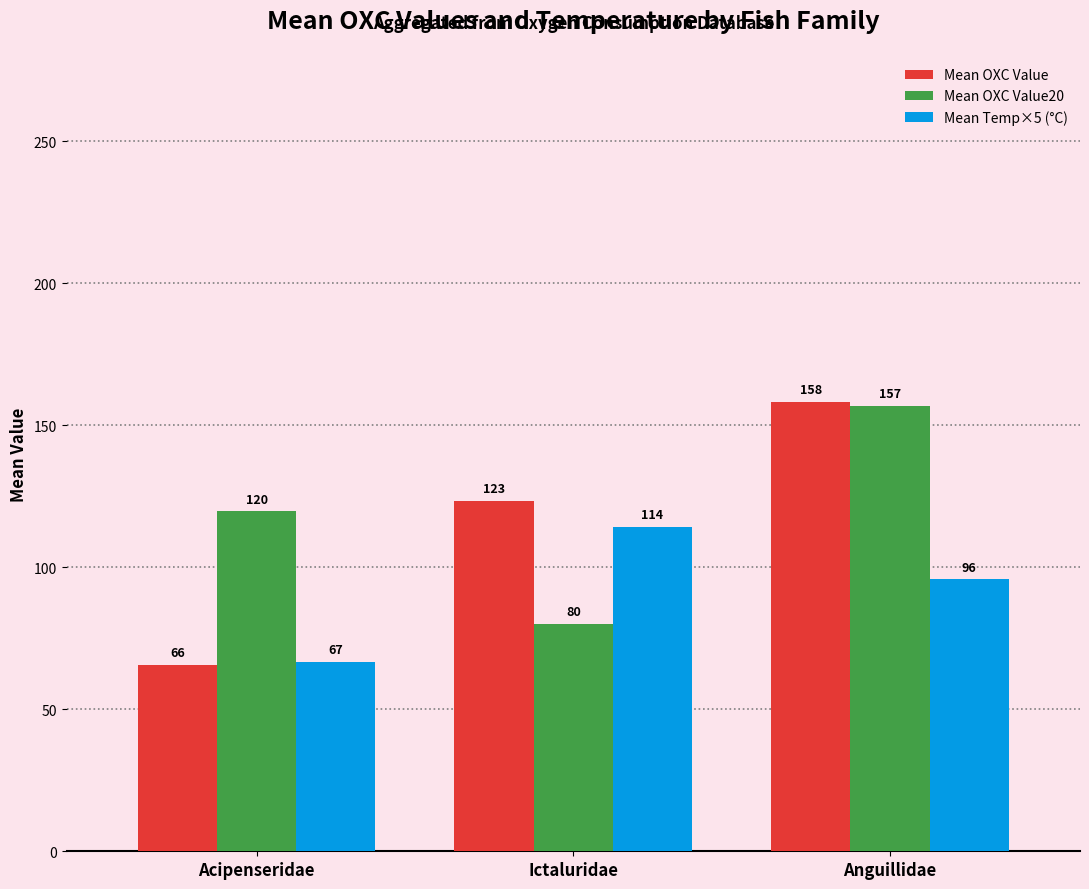

What is the label of the 1st bar from the left?

Acipenseridae